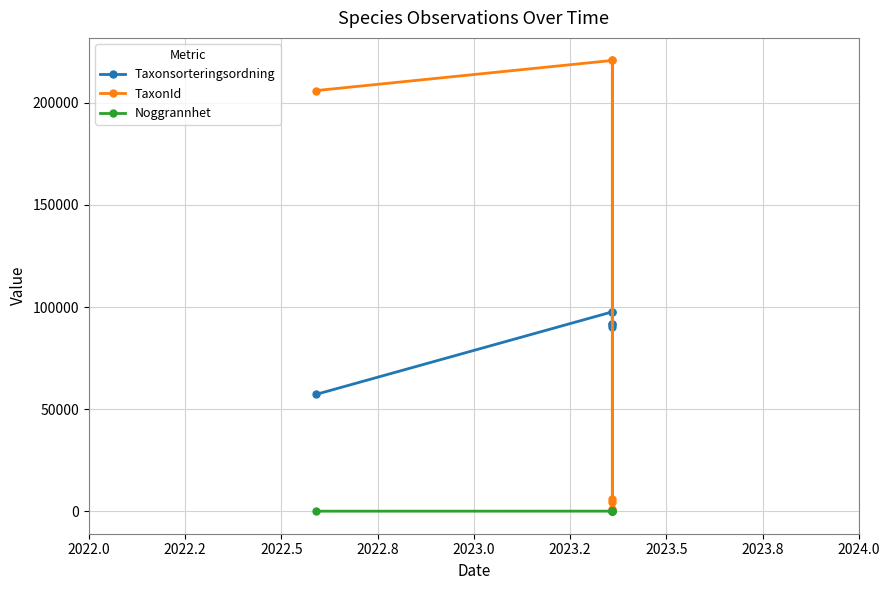

Is it true that TaxonId equals 9514 at 2023.0?

False